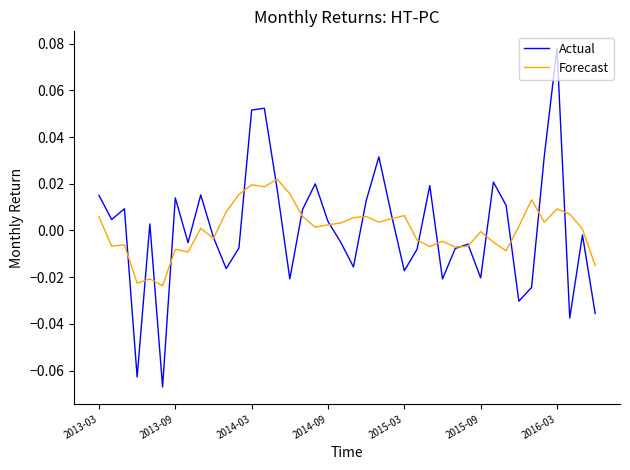

Is this an area chart (filled region under the line)?

No